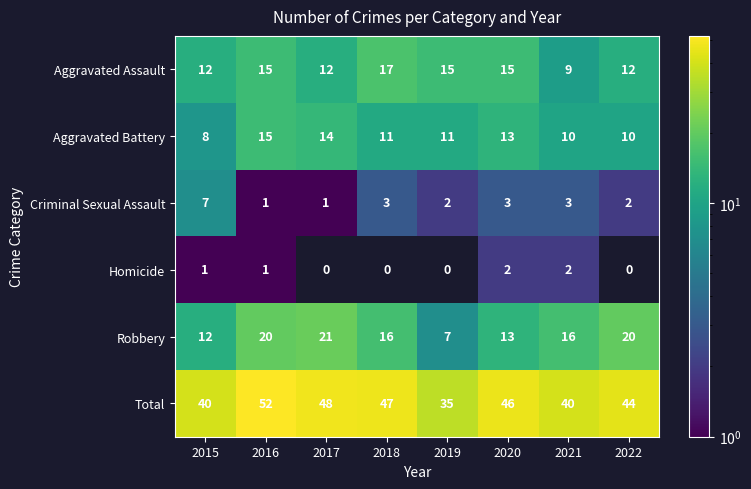

How many series are shown in this chart?

6